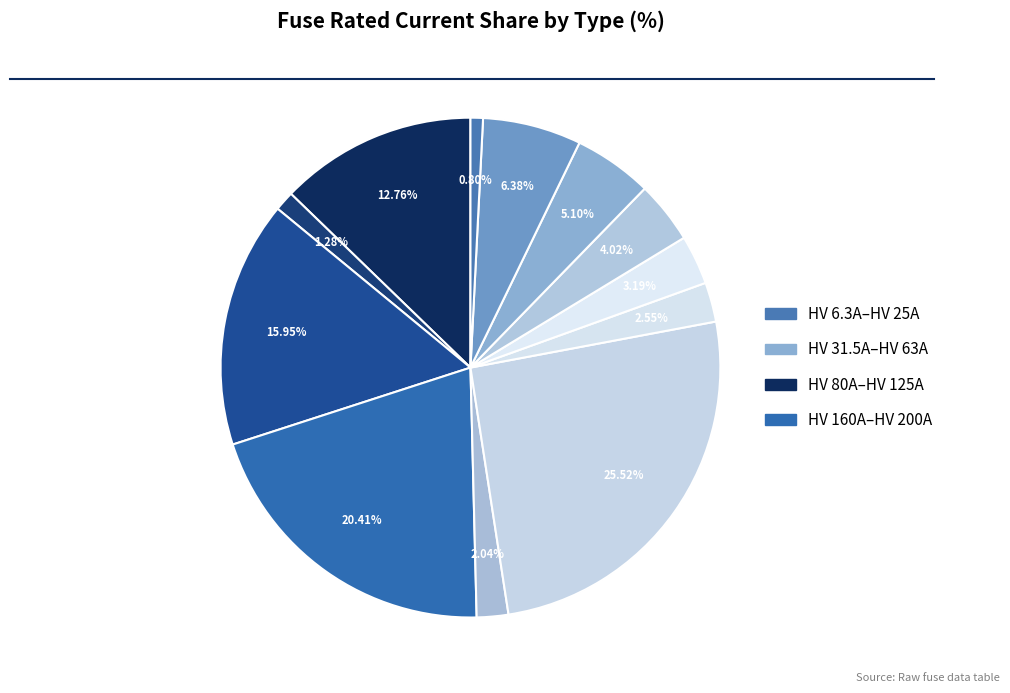

How many slices are in this pie chart?

12